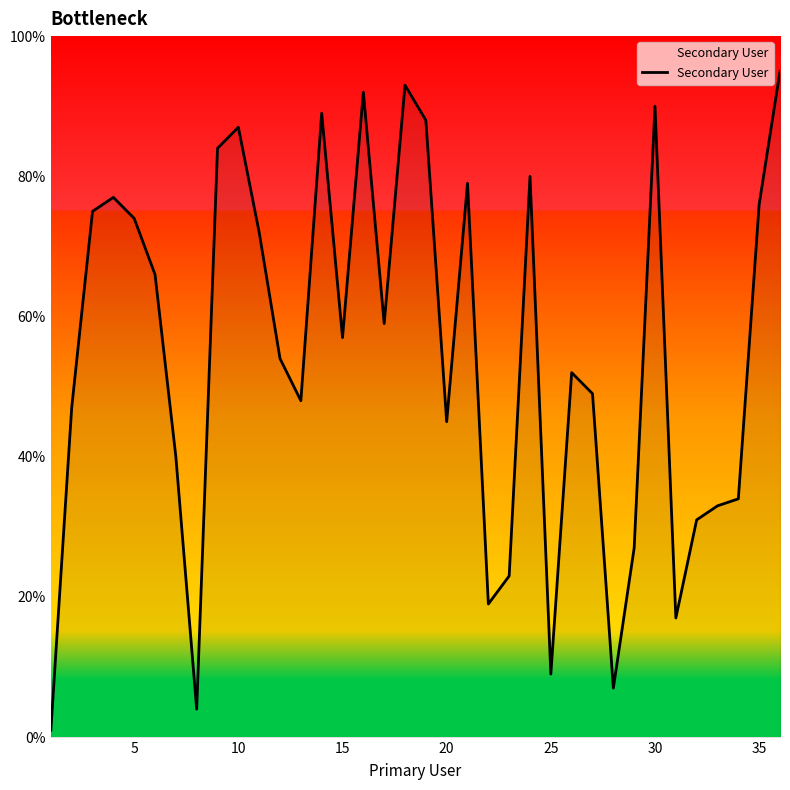

What is the greatest value displayed?

95